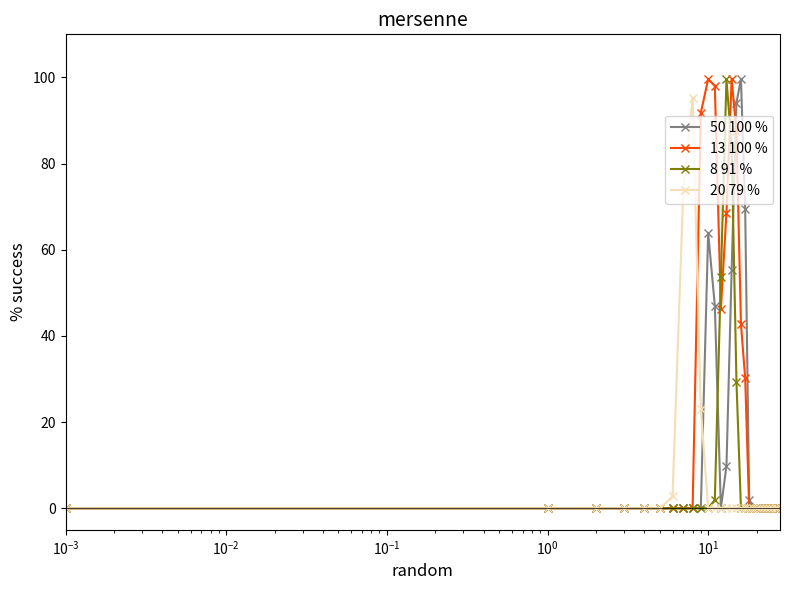

Which series has the largest total across all categories?

13 100 %